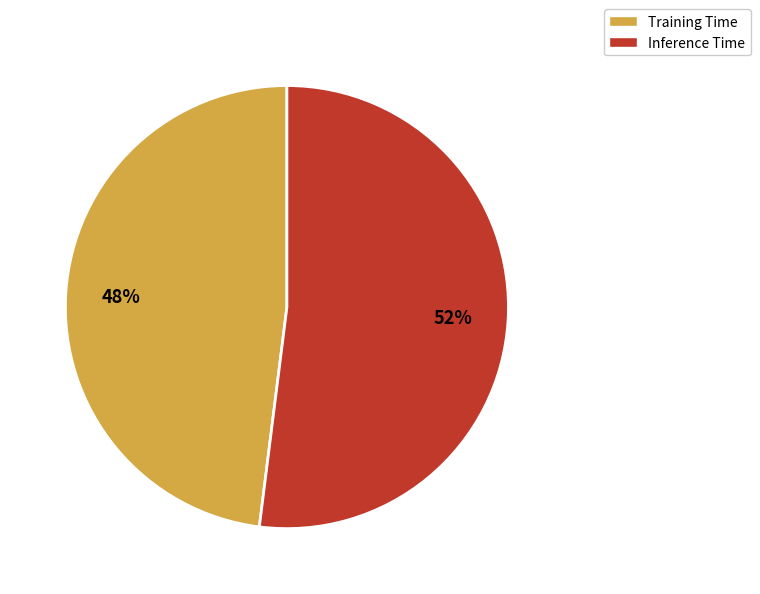

Is it true that Inference Time is 62% of the pie?

False